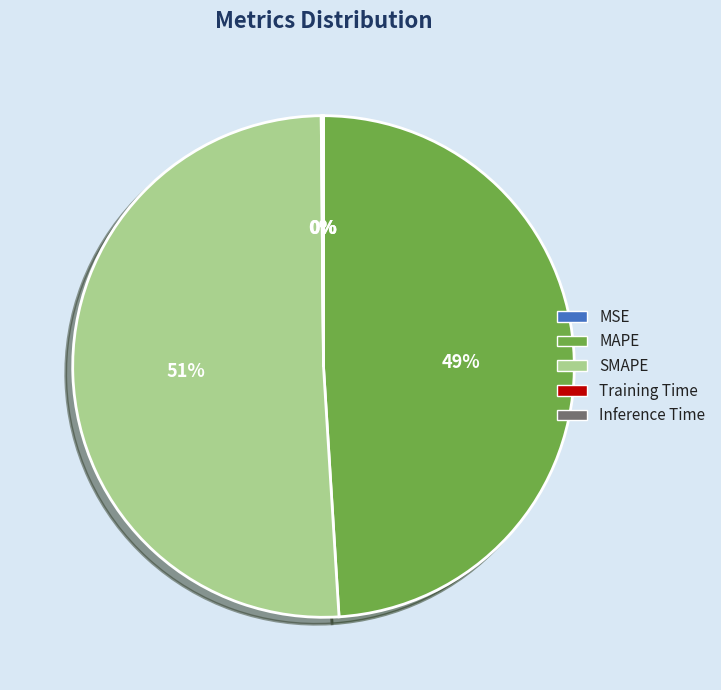

Which category accounts for the majority?

SMAPE